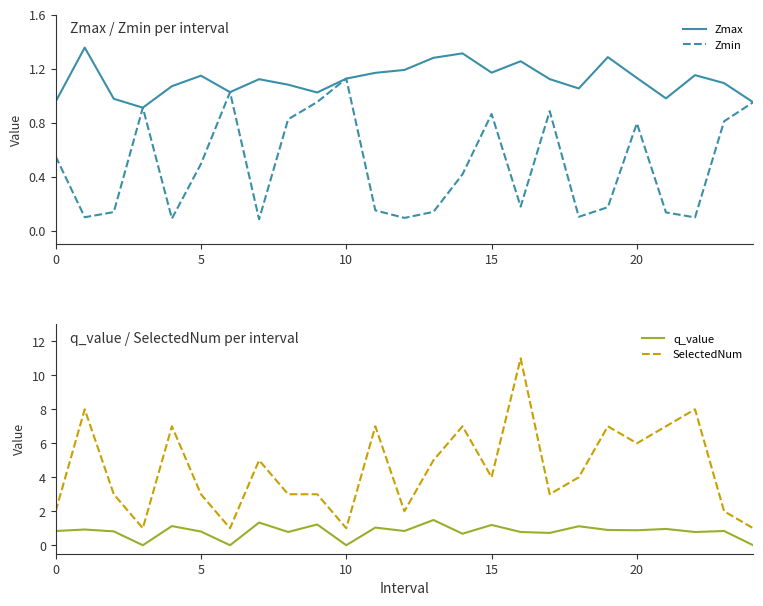

How many series are shown in this chart?

4